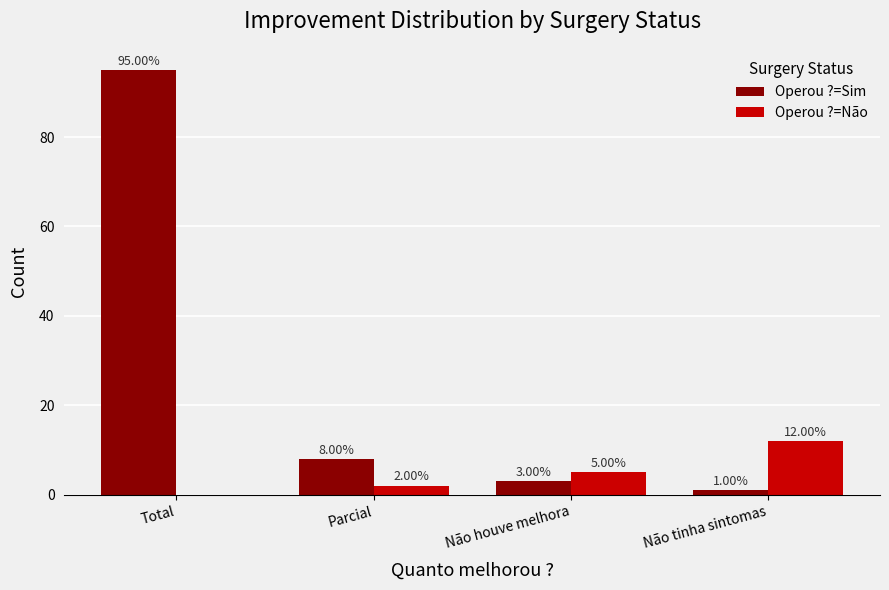

How many values in Operou ?=Não are above zero?

3